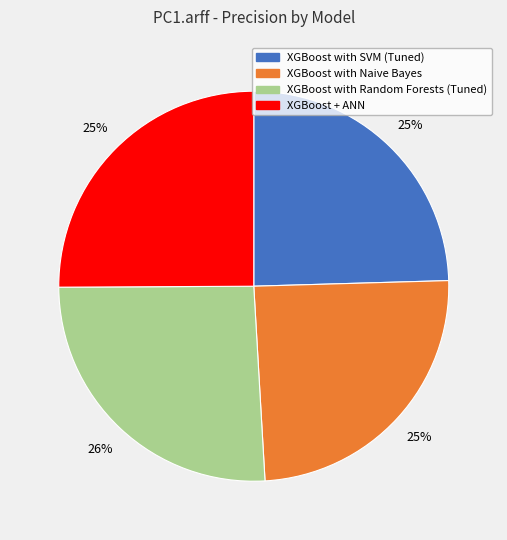

Does XGBoost with Naive Bayes represent more than half of the total?

No